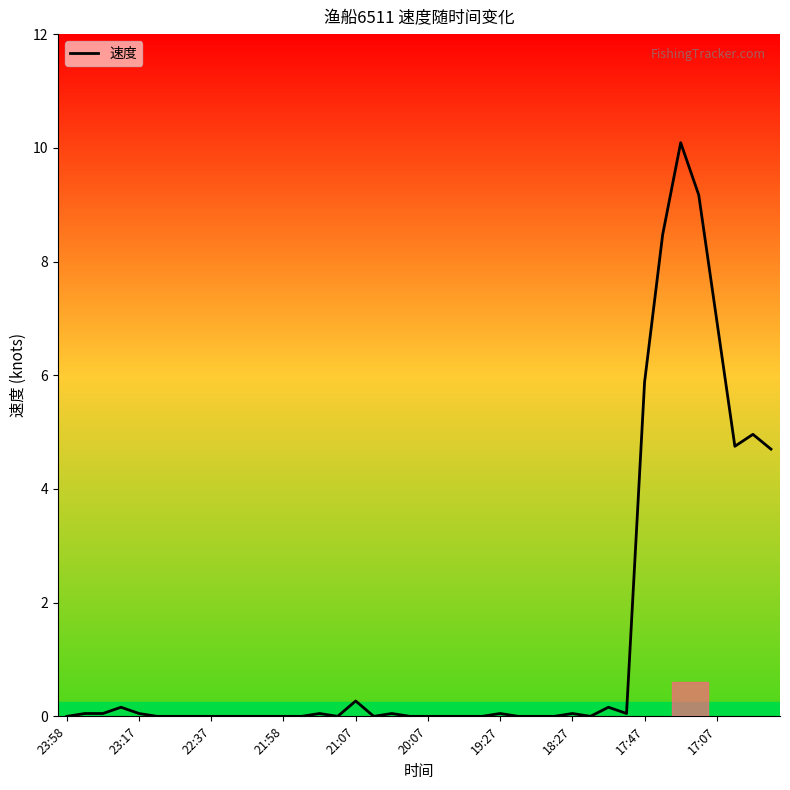

What is the maximum value shown in the chart?

10.1